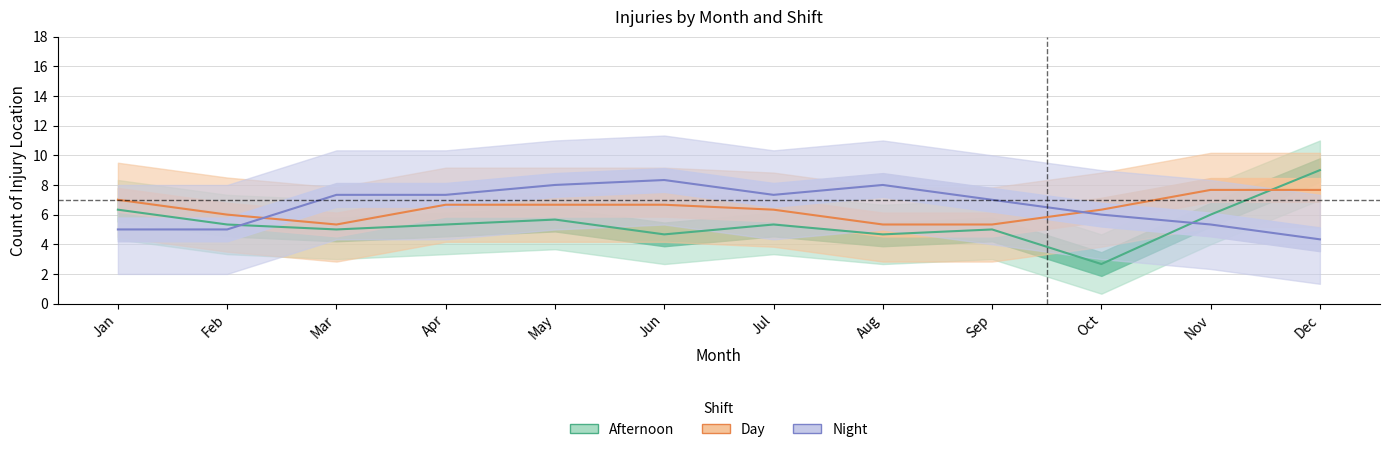

Which has a higher value, Nov or Dec?

Dec